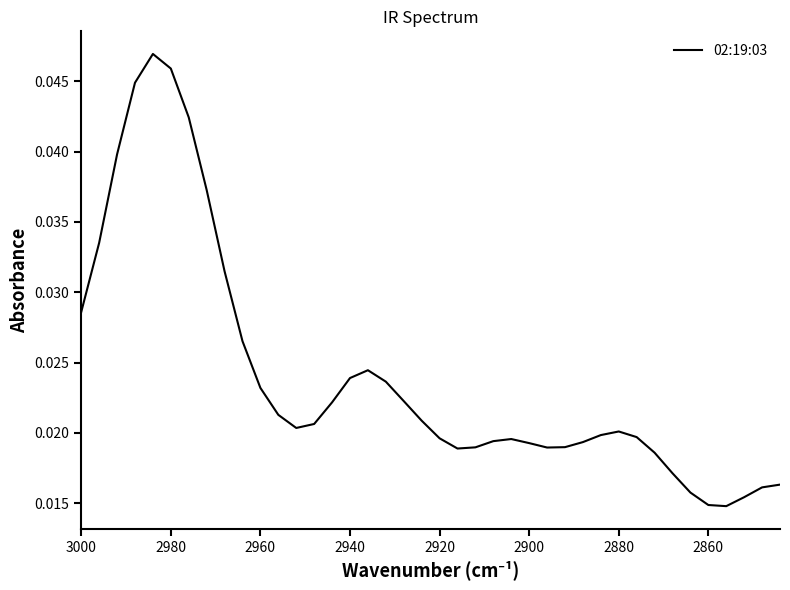

Count the number of categories in the chart.

40